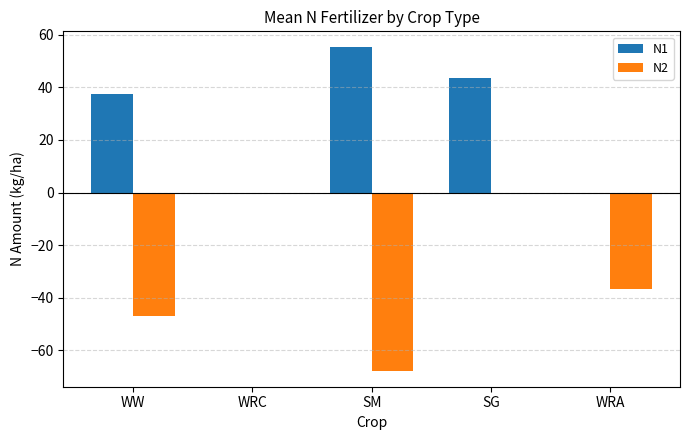

Are the bars grouped side by side (vs. stacked)?

Yes